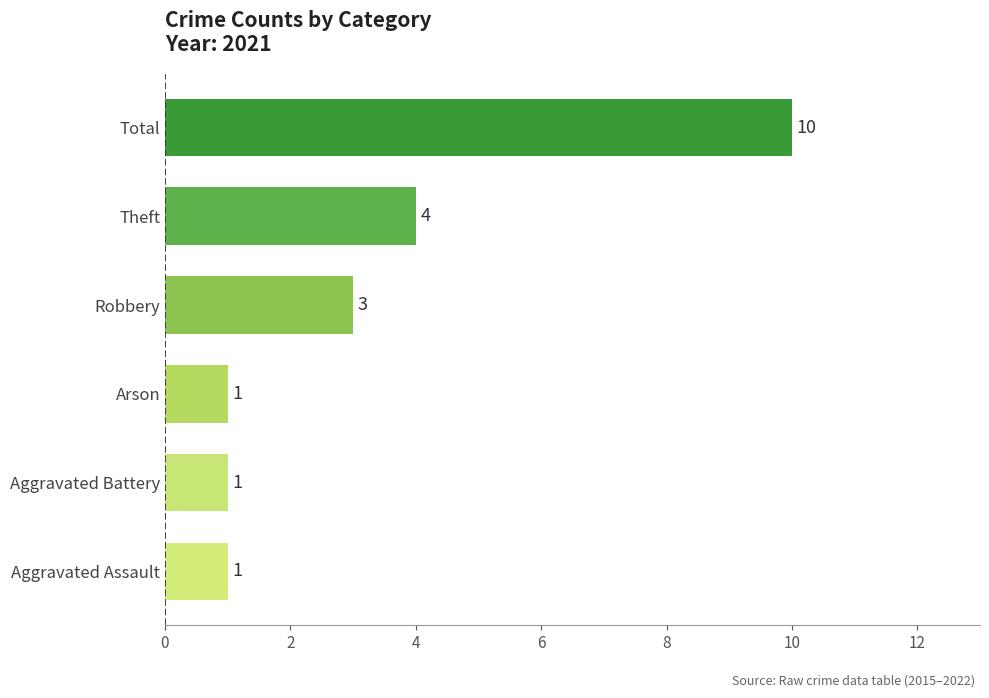

Where is the data nearest to the value 5?

Theft